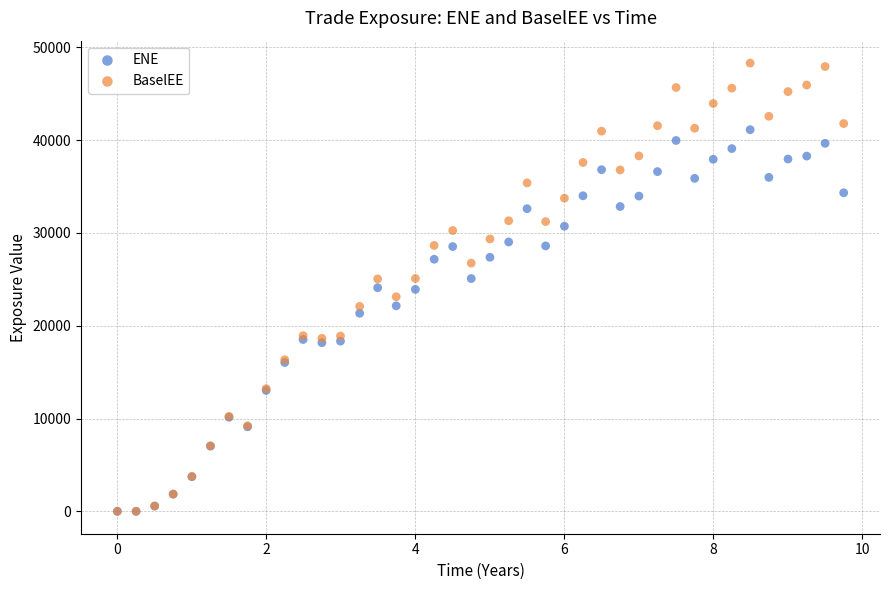

In the ENE series, what Y value is closest to 20565?

21345.7